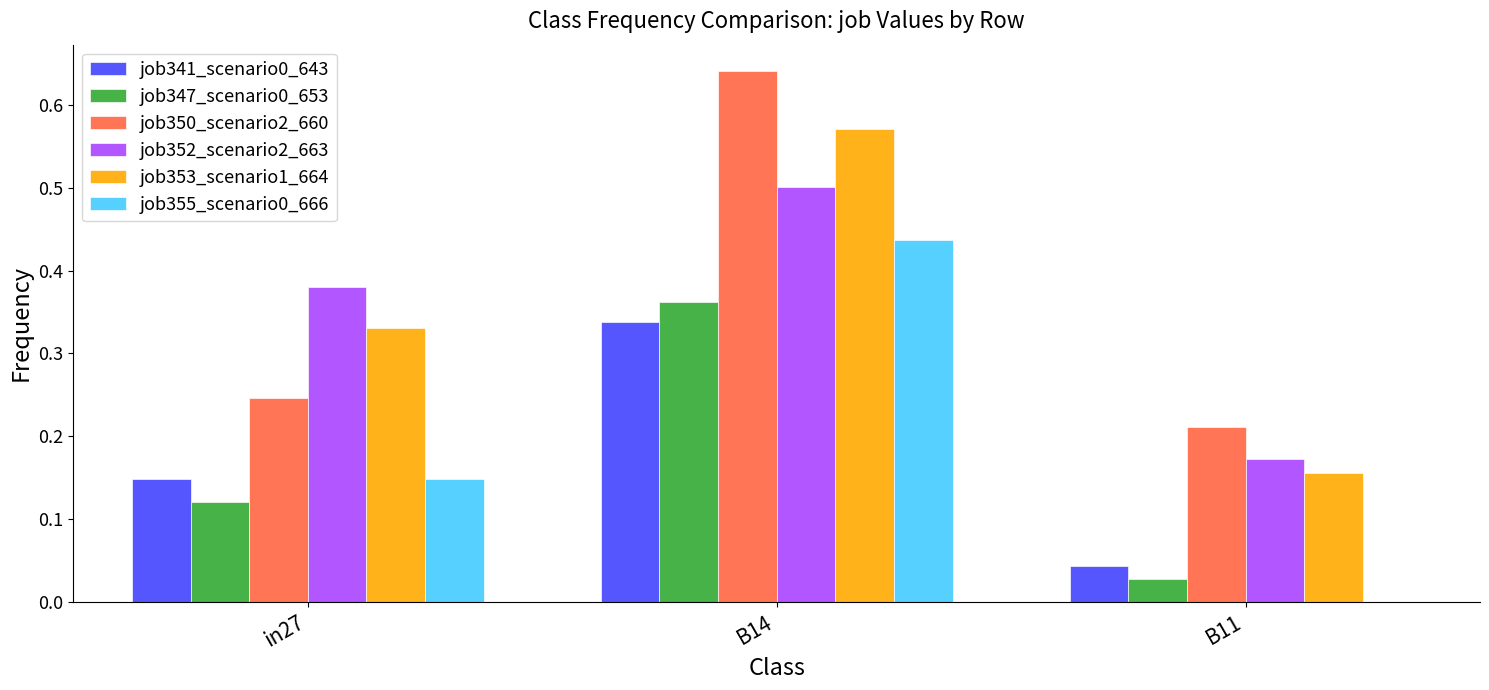

The job347_scenario0_653 series shows 0.6 at B14. True or false?

False